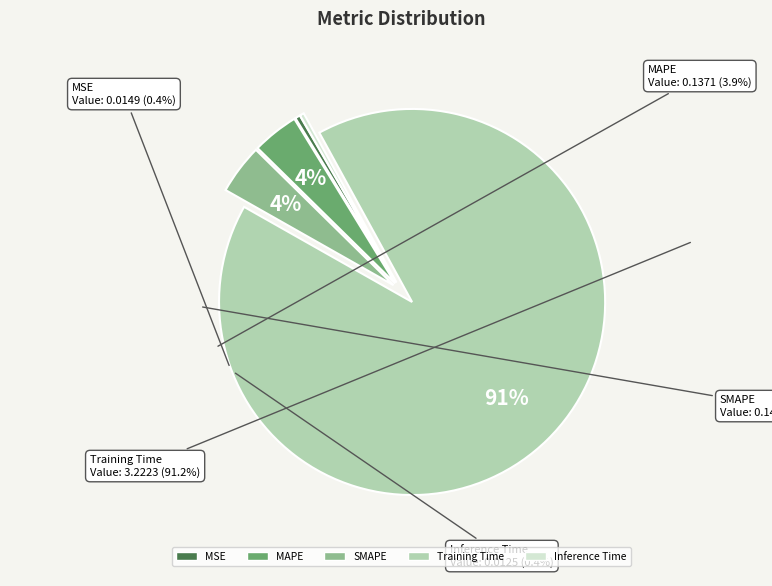

How many segments does this pie chart have?

5